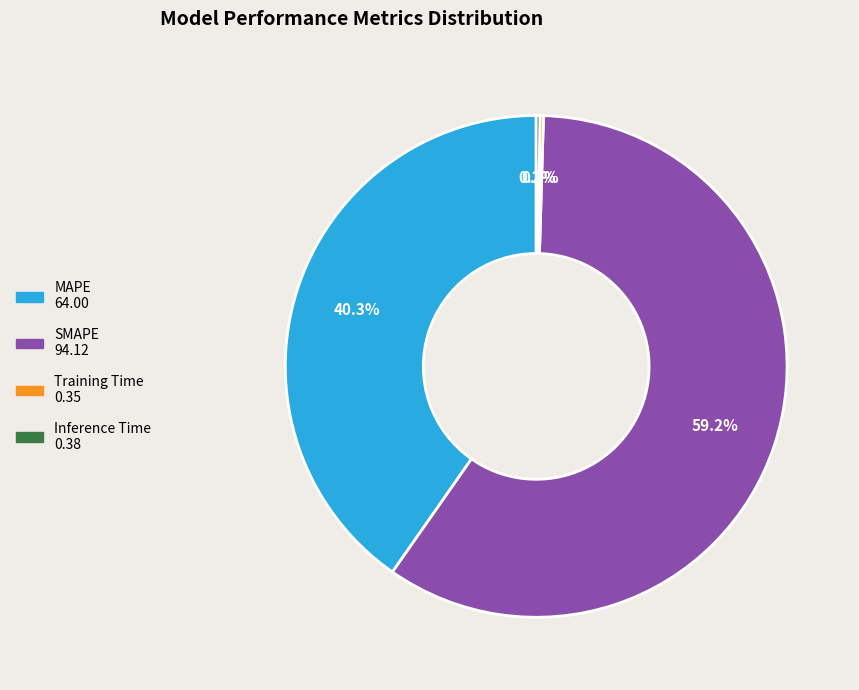

To the nearest percent, what portion does SMAPE represent?

59%